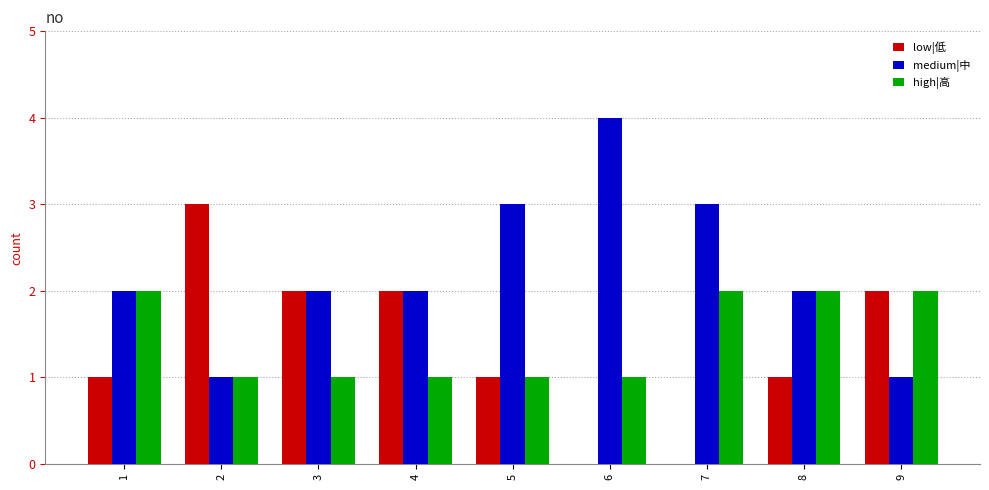

Reading left to right, list all the values displayed in this chart.

low|低: 1=1	2=3	3=2	4=2	5=1	6=0	7=0	8=1	9=2
medium|中: 1=2	2=1	3=2	4=2	5=3	6=4	7=3	8=2	9=1
high|高: 1=2	2=1	3=1	4=1	5=1	6=1	7=2	8=2	9=2